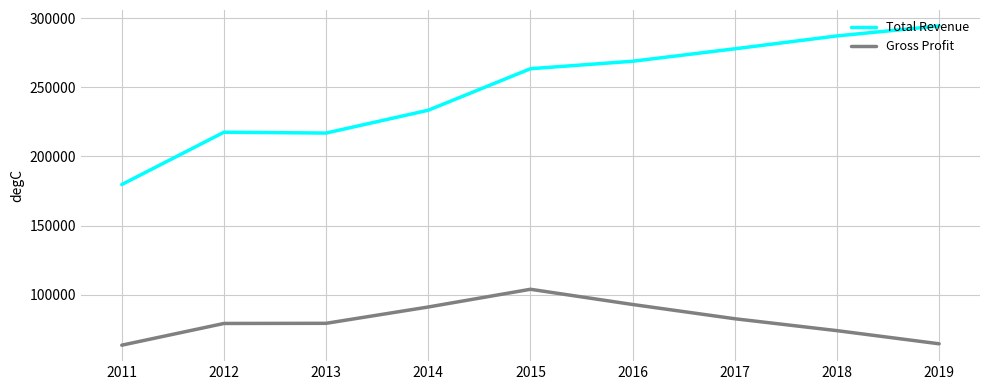

True or false: Gross Profit and Total Revenue cross at least once.

False